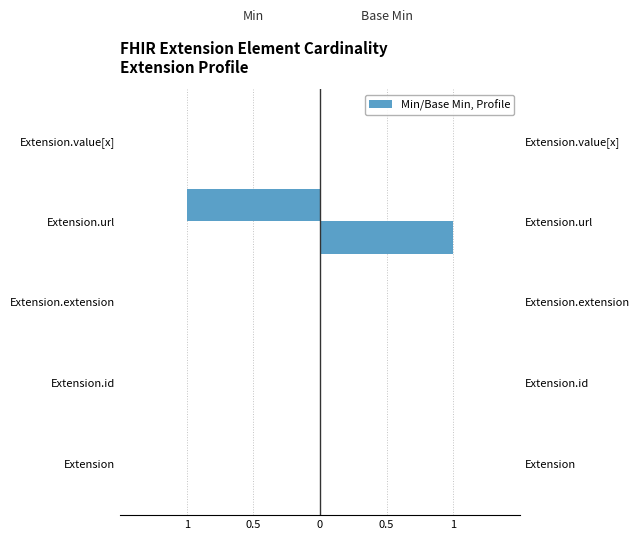

True or false: Min has a value of 0 at Extension.extension.

True